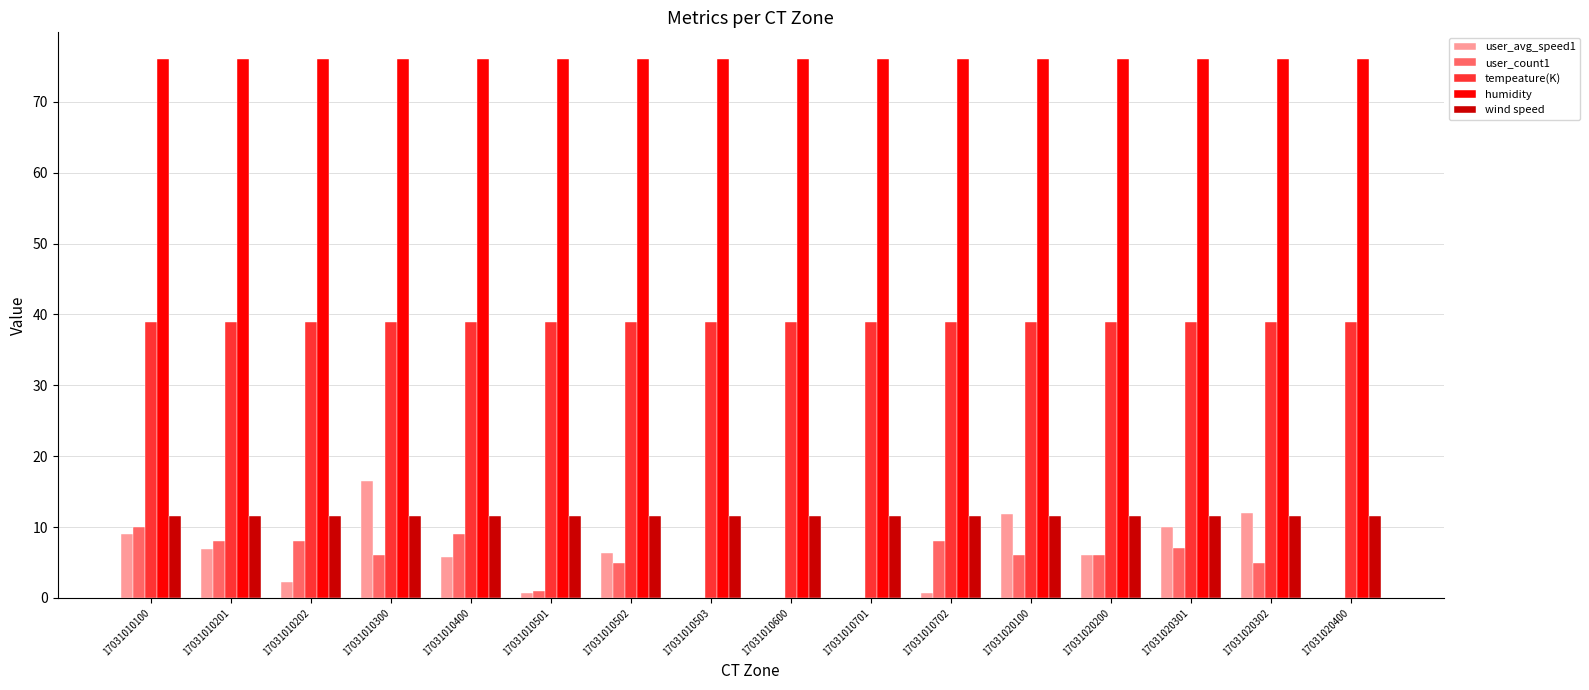

What is the sum of the tempeature(K) values at 17031020200 and 17031010202?

78.0